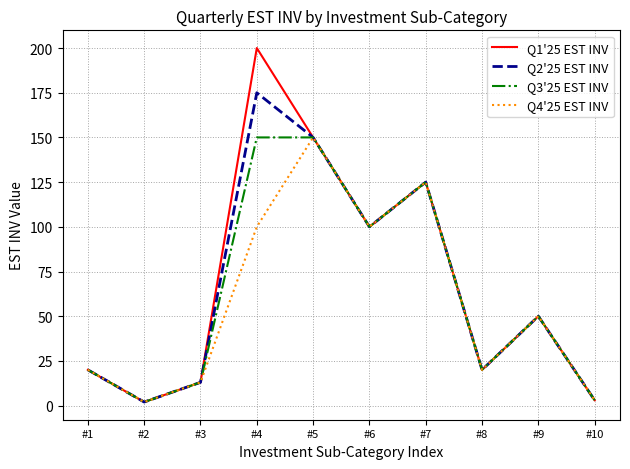

Where does the Q4'25 EST INV series first go above 50?

#4